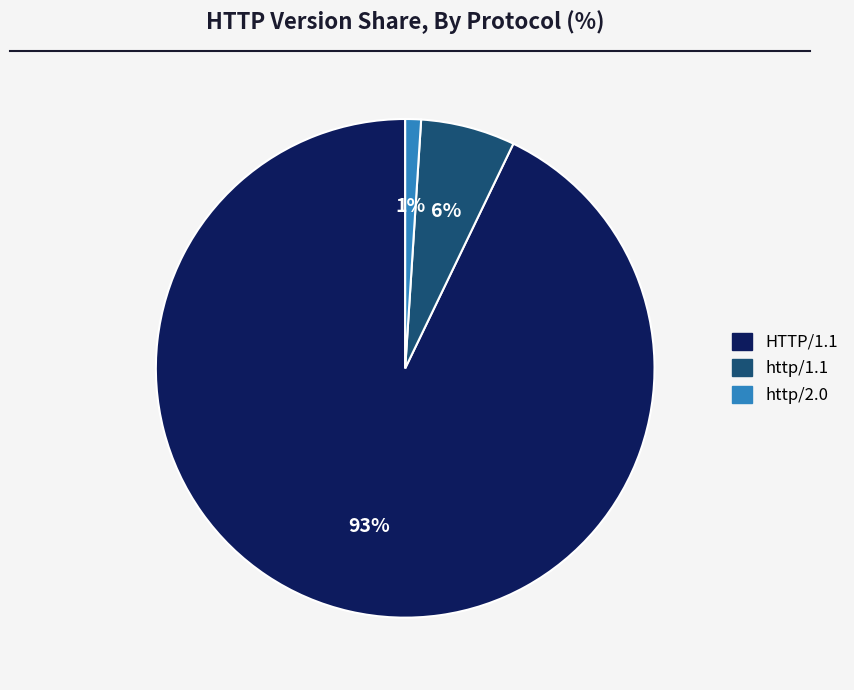

Count the number of slices in the pie.

3